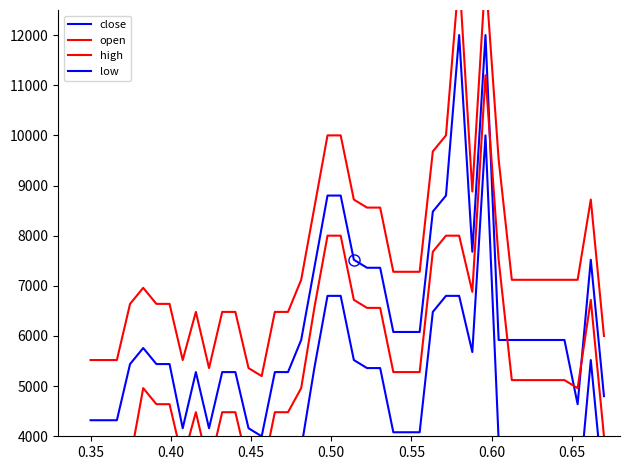

True or false: open and high cross at least once.

False